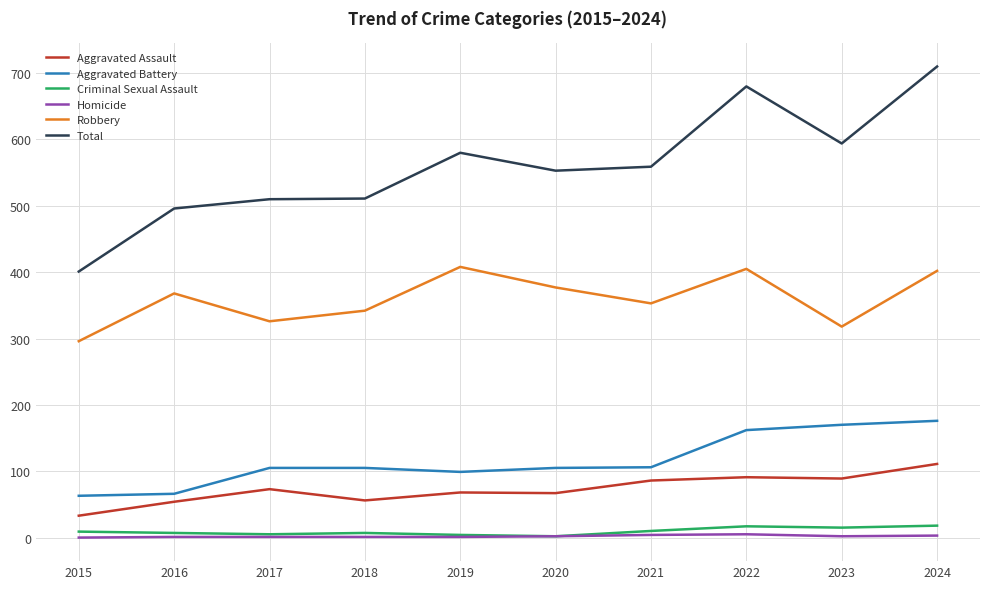

What is the maximum value shown in the chart?

710